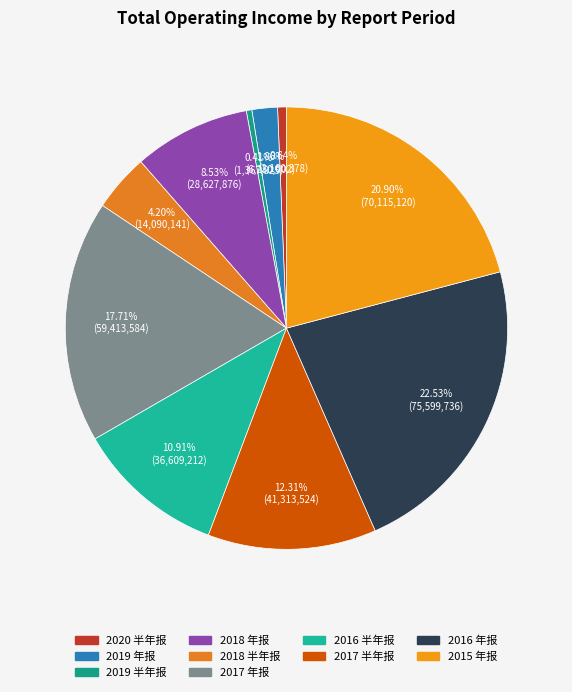

Which slice is the largest?

2016 年报